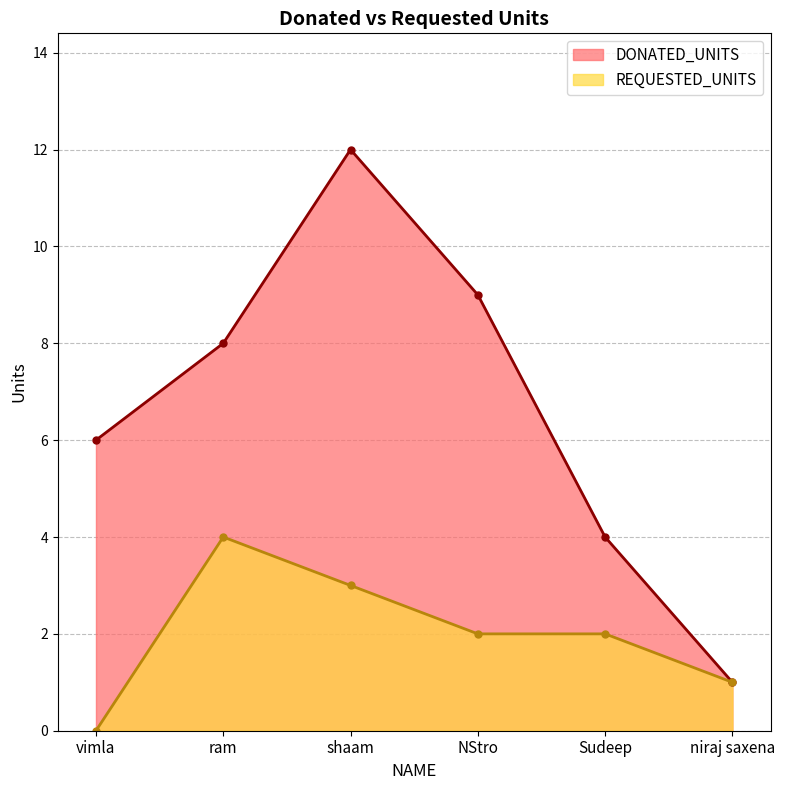

What is the average value of the DONATED_UNITS series?

7